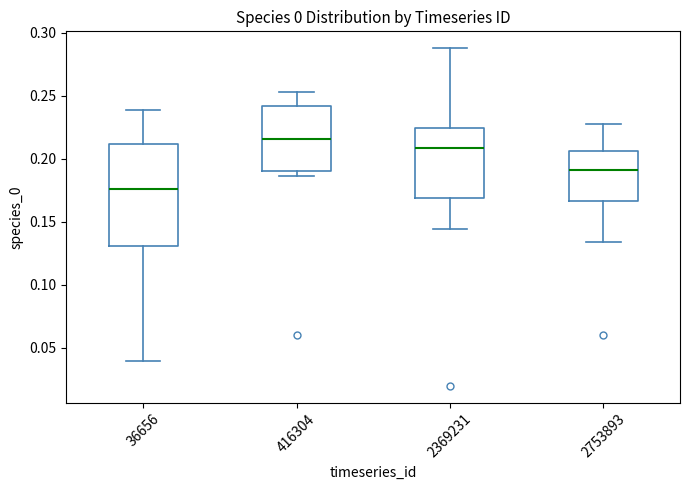

Which box has the lowest median line?

36656